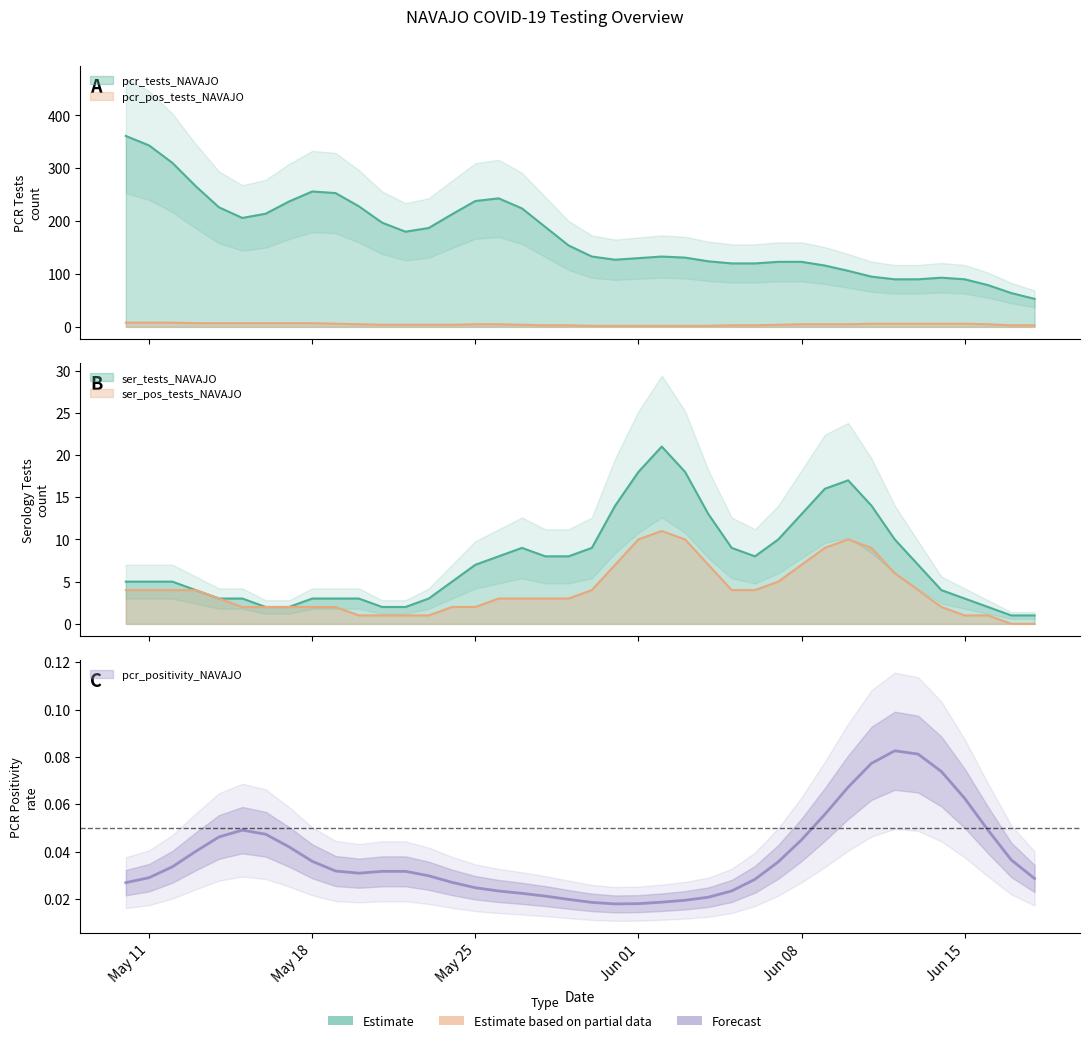

The pcr_tests_NAVAJO series shows 61.0 at 16. True or false?

False